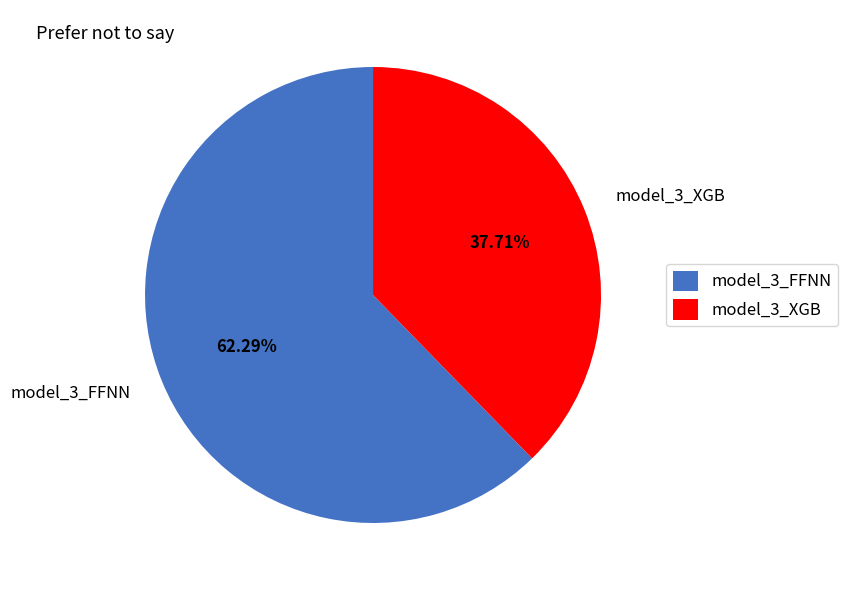

What percentage is the model_3_XGB slice, to the nearest percent?

38%